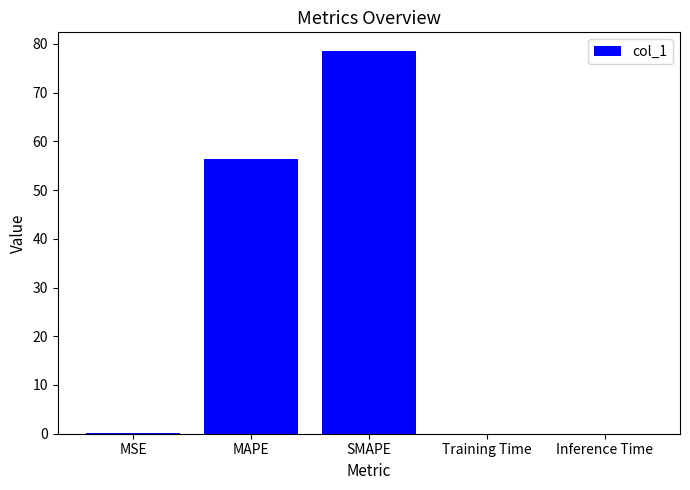

The chart shows a value of 22.0 at MAPE. True or false?

False